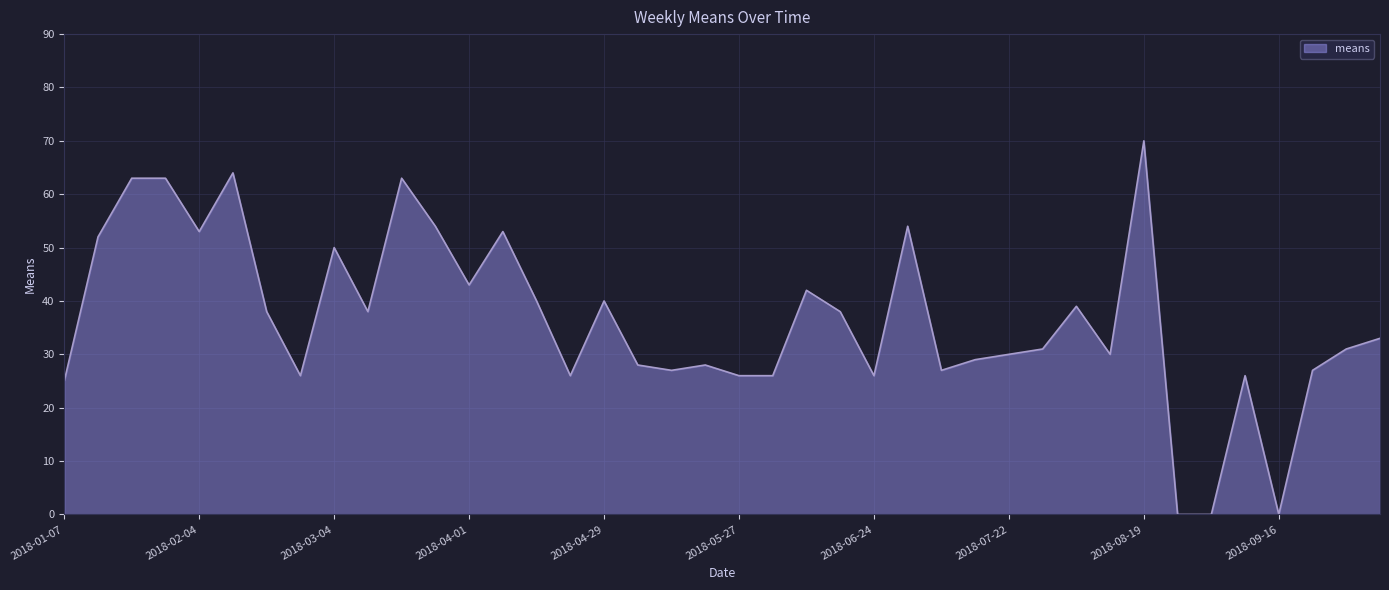

How many distinct data groups are displayed?

1